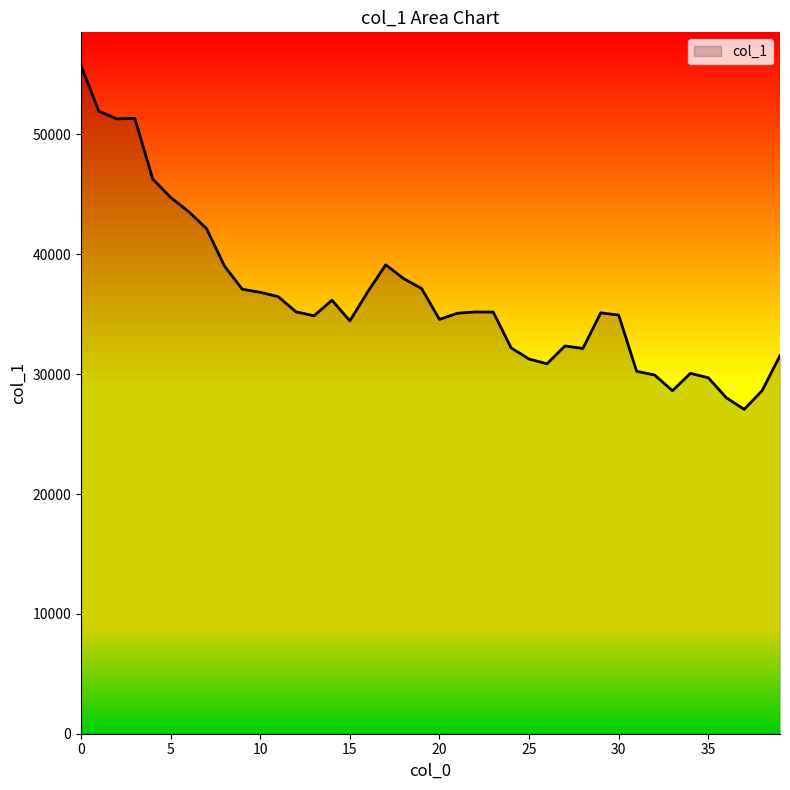

What is the greatest value displayed?

55736